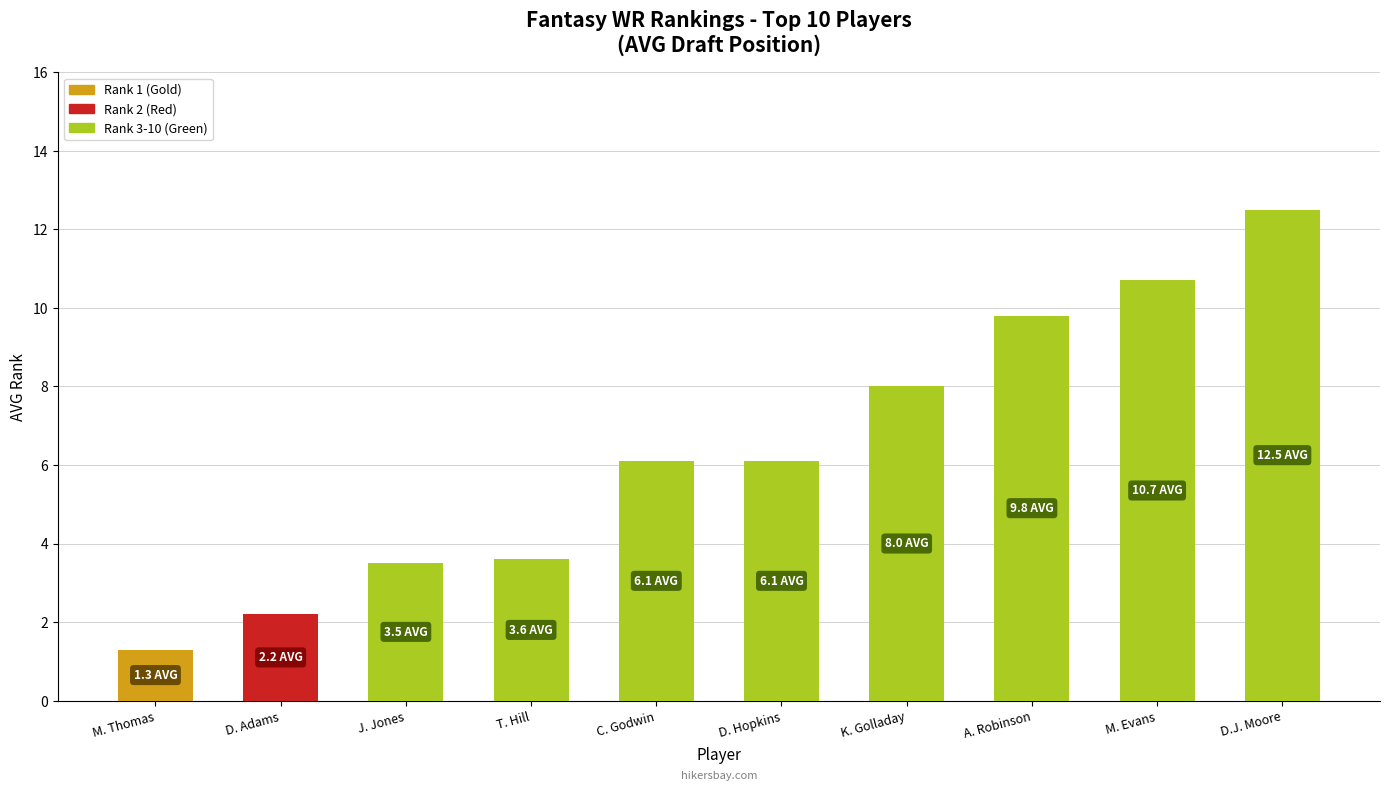

True or false: the data shows 18.8 at M. Evans.

False